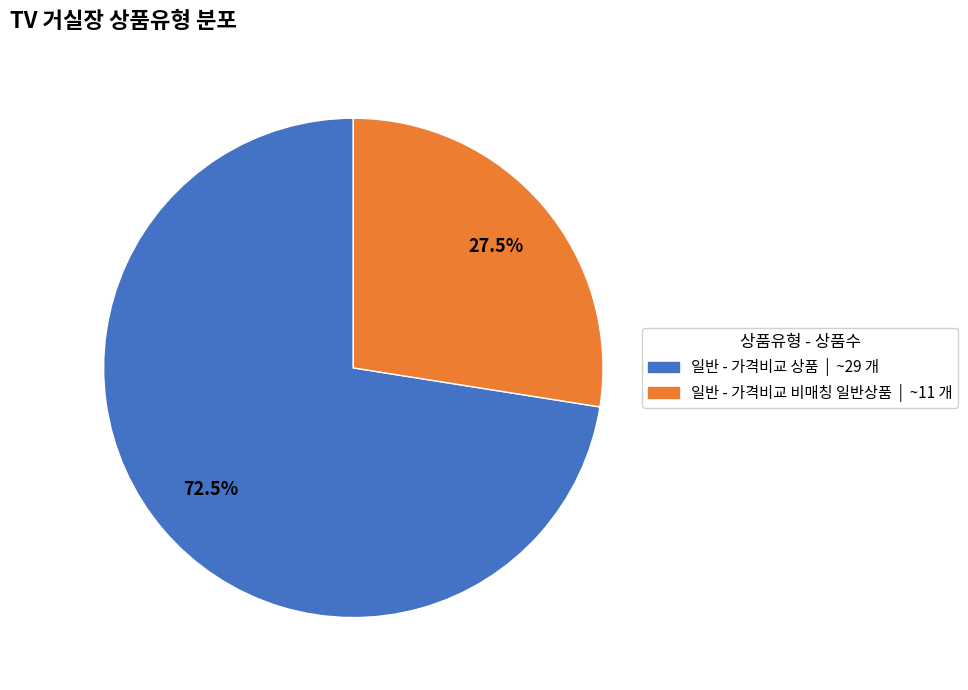

To the nearest percent, what is the average slice percentage?

50%